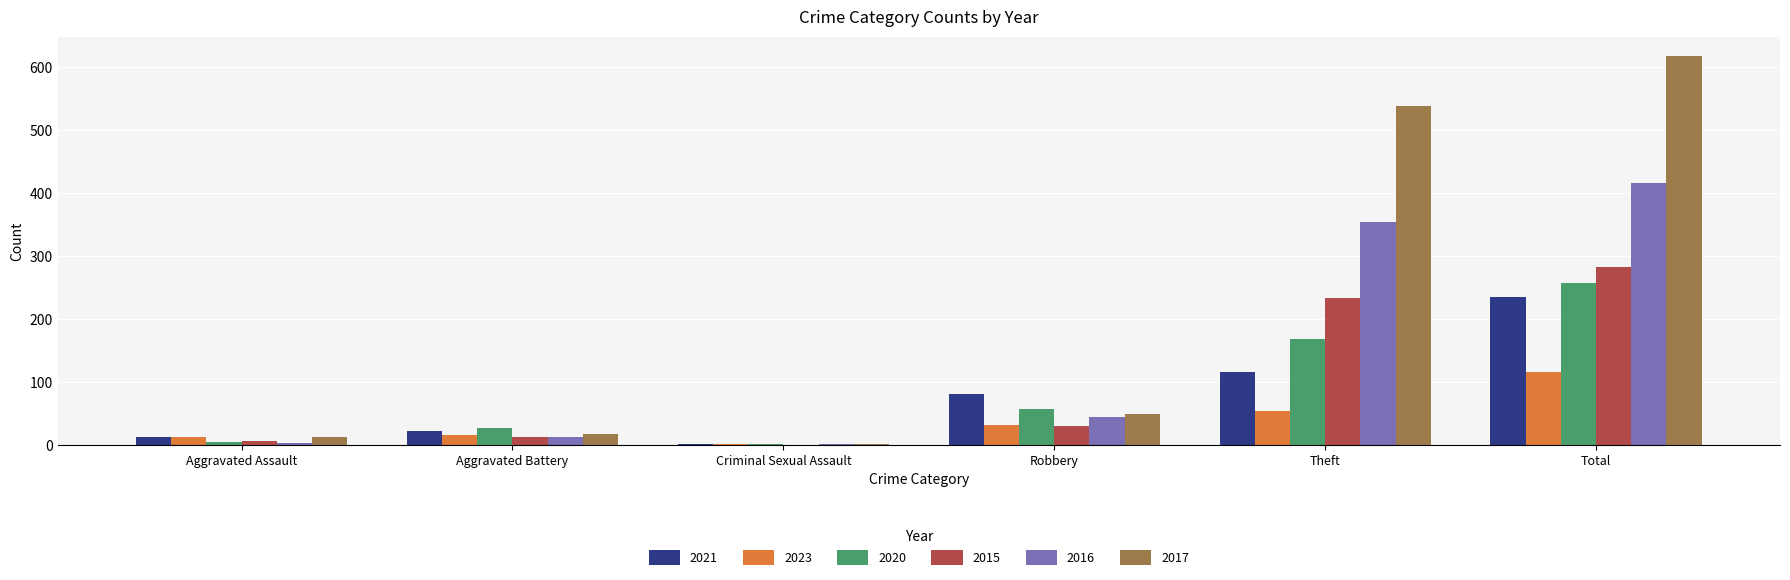

At which category does the chart reach its peak across all series?

Total